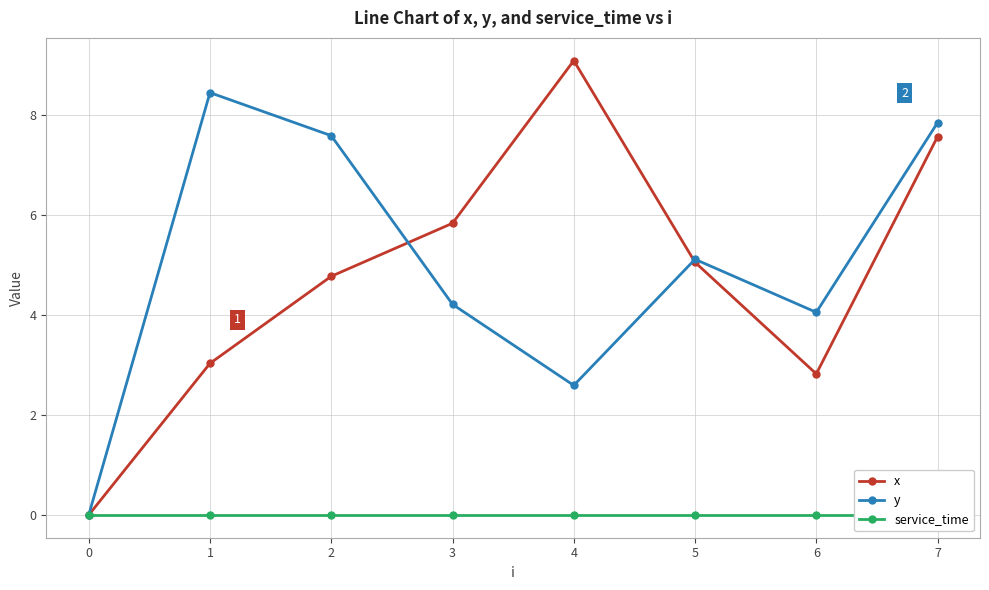

Where is the first local minimum for x?

6